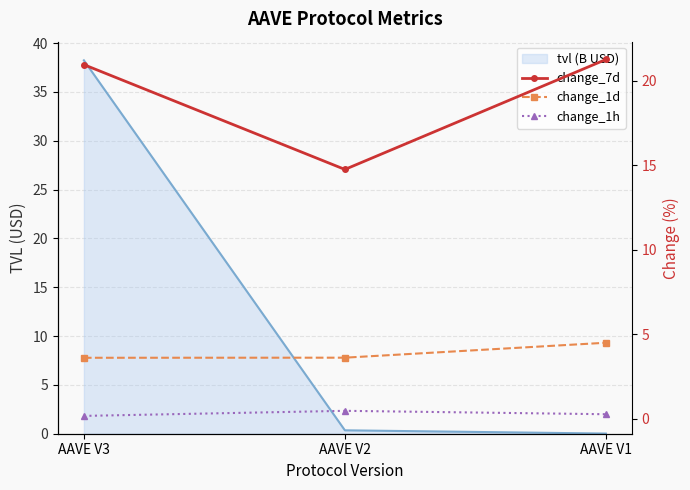

Where does the change_7d series first go above 20?

AAVE V3